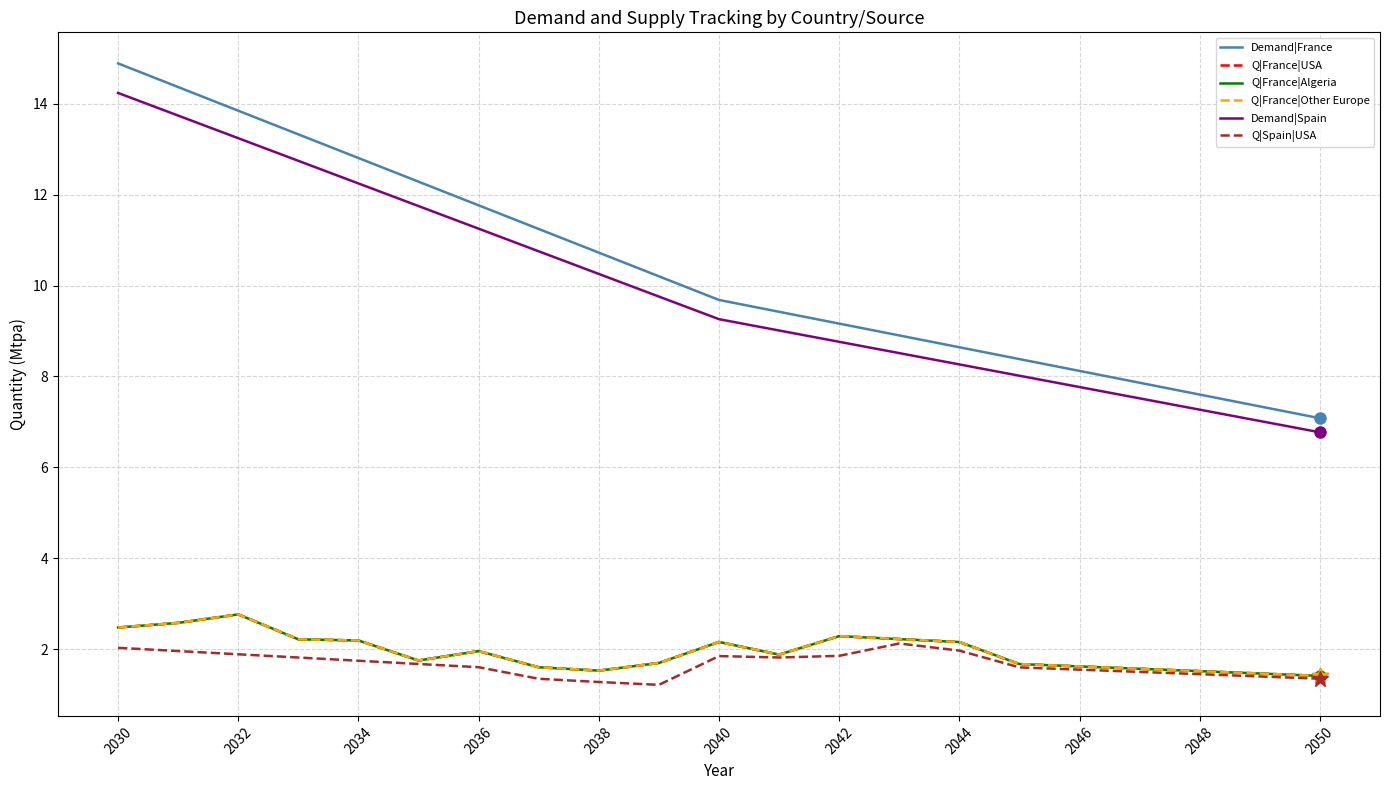

What is the sum of all Demand|France values?

217.7